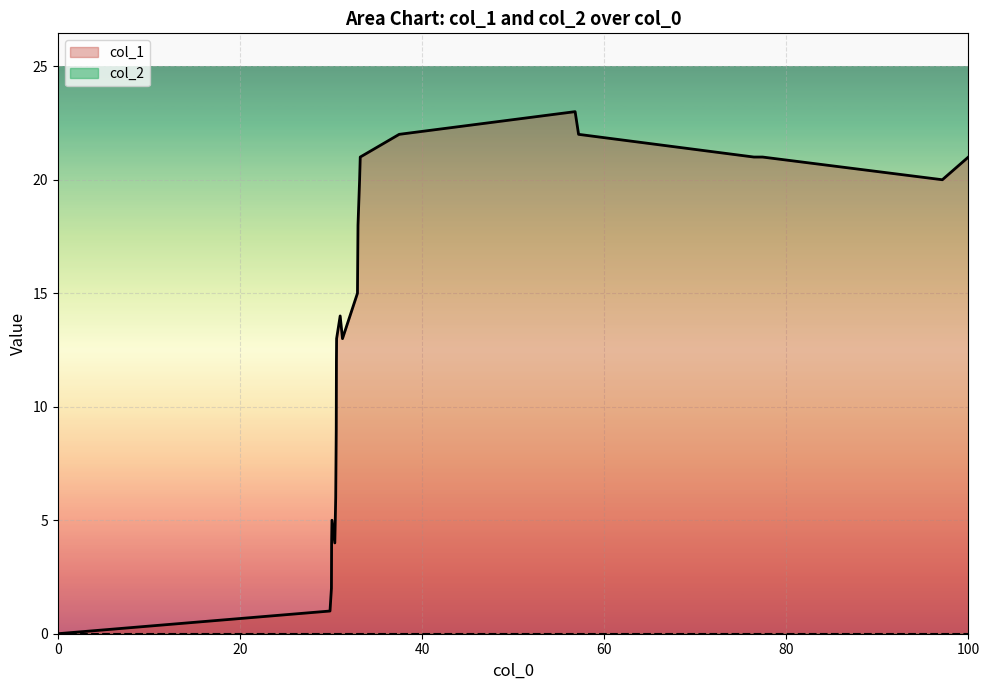

Reading left to right, transcribe all the data shown in this chart.

0	1	2	4	5	4	6	8	9	12	13	14	13	15	17	18	20	21	22	23	22	21	21	20	21